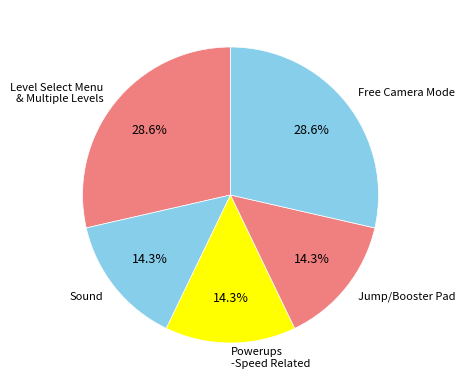

How many slices are in this pie chart?

5